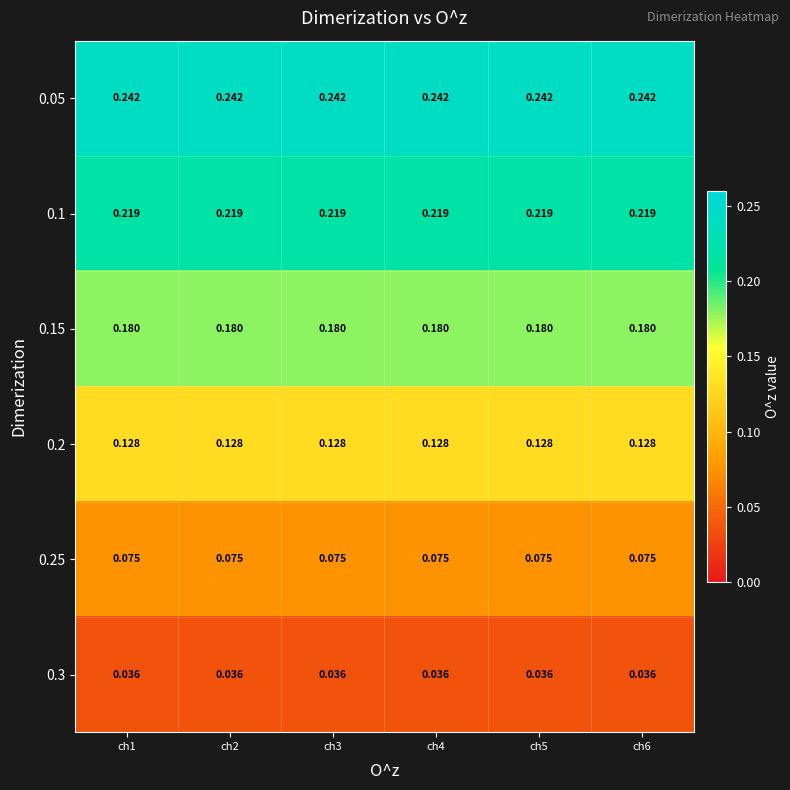

How many series are shown in this chart?

6